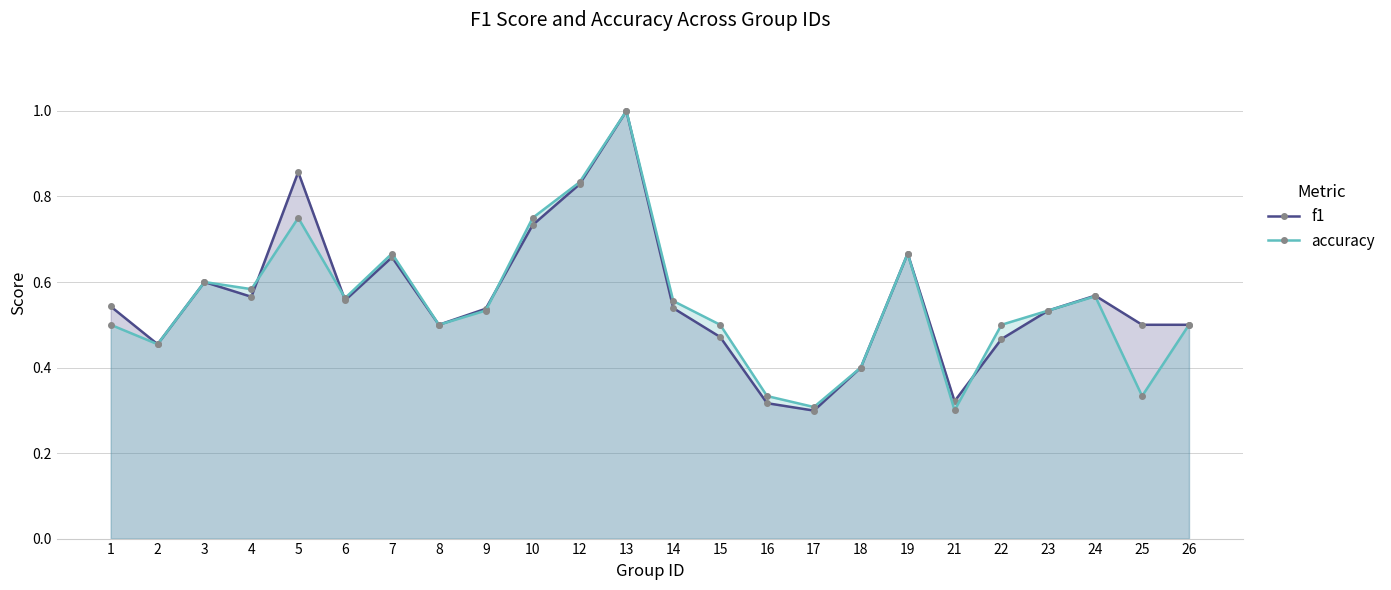

Which series ends up on top after the final intersection of f1 and accuracy?

accuracy